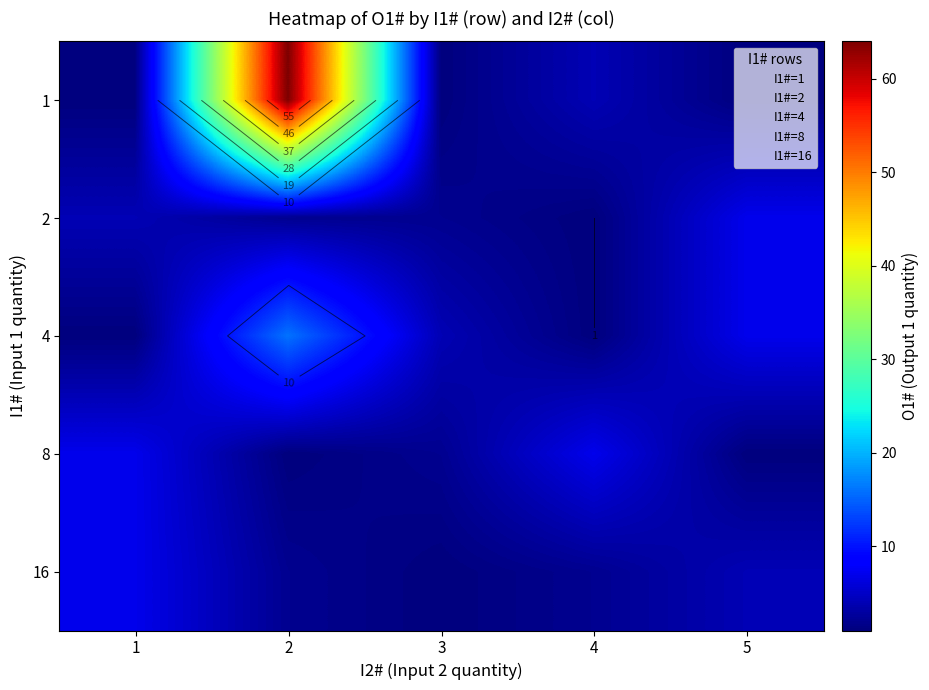

What is the difference between the 2 values at 2 and 1?

2